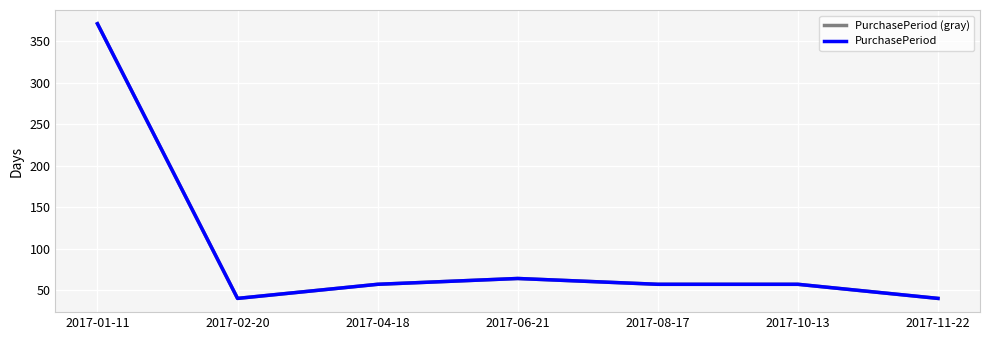

True or false: PurchasePeriod (gray) and PurchasePeriod cross at least once.

False